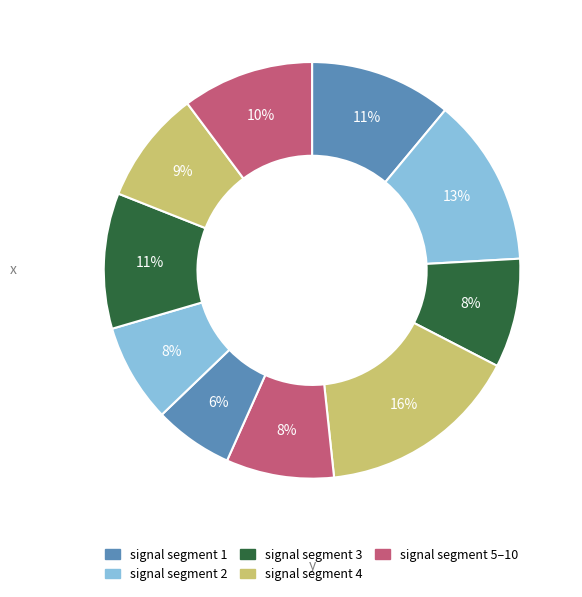

To the nearest percent, what is the difference between the largest and smallest slice percentages?

10%